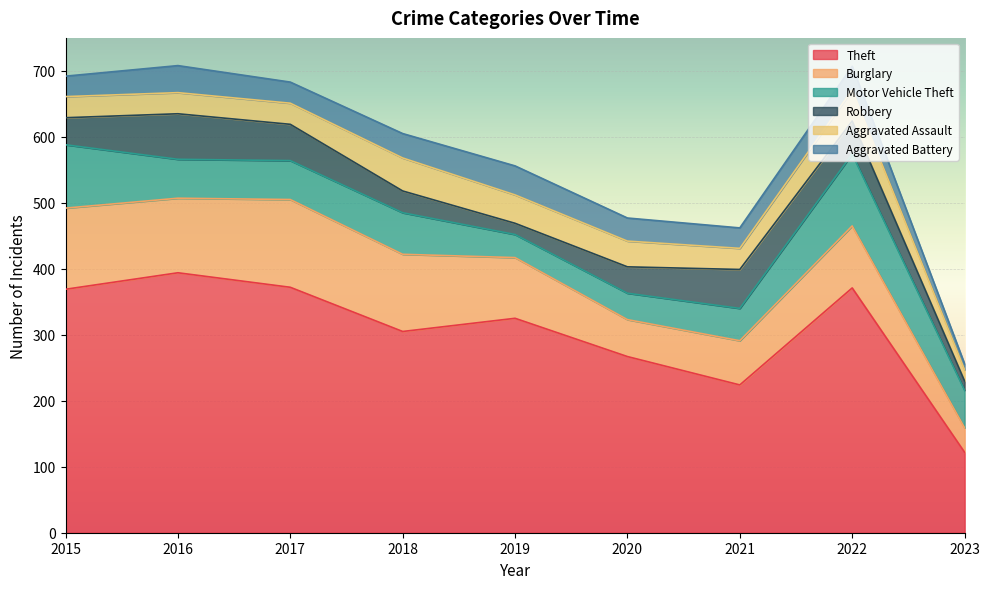

Is it true that Theft equals 372 at 2017?

True